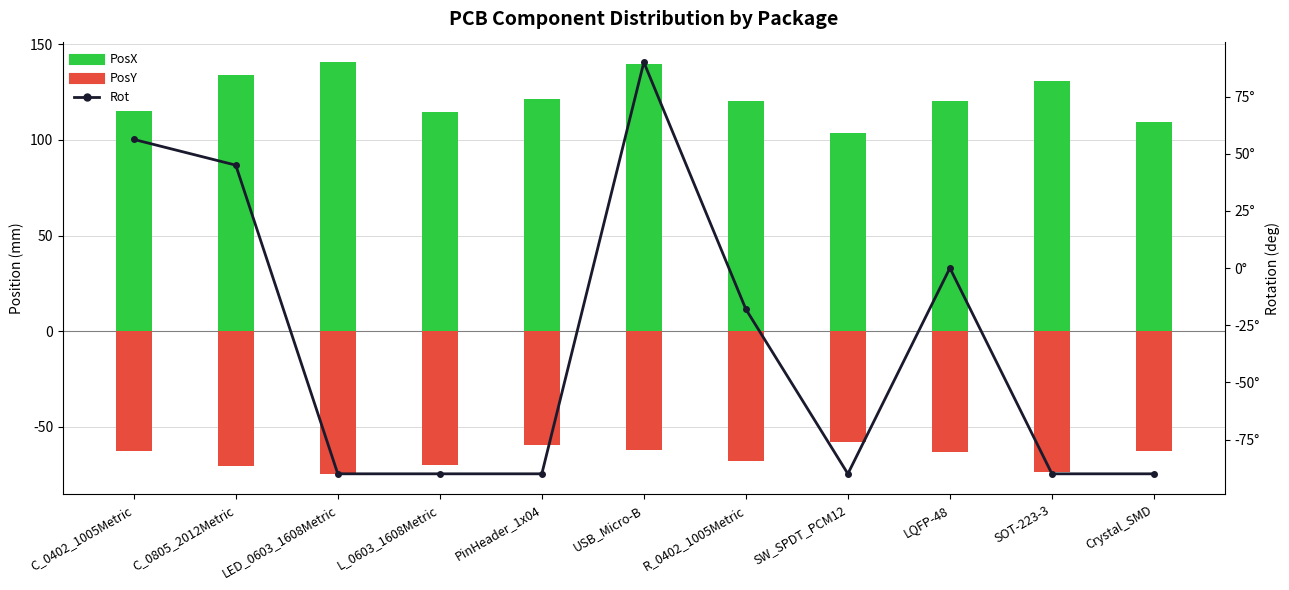

List the labels in order of Rot value, smallest first.

LED_0603_1608Metric, L_0603_1608Metric, PinHeader_1x04, SW_SPDT_PCM12, SOT-223-3, Crystal_SMD, R_0402_1005Metric, LQFP-48, C_0805_2012Metric, C_0402_1005Metric, USB_Micro-B